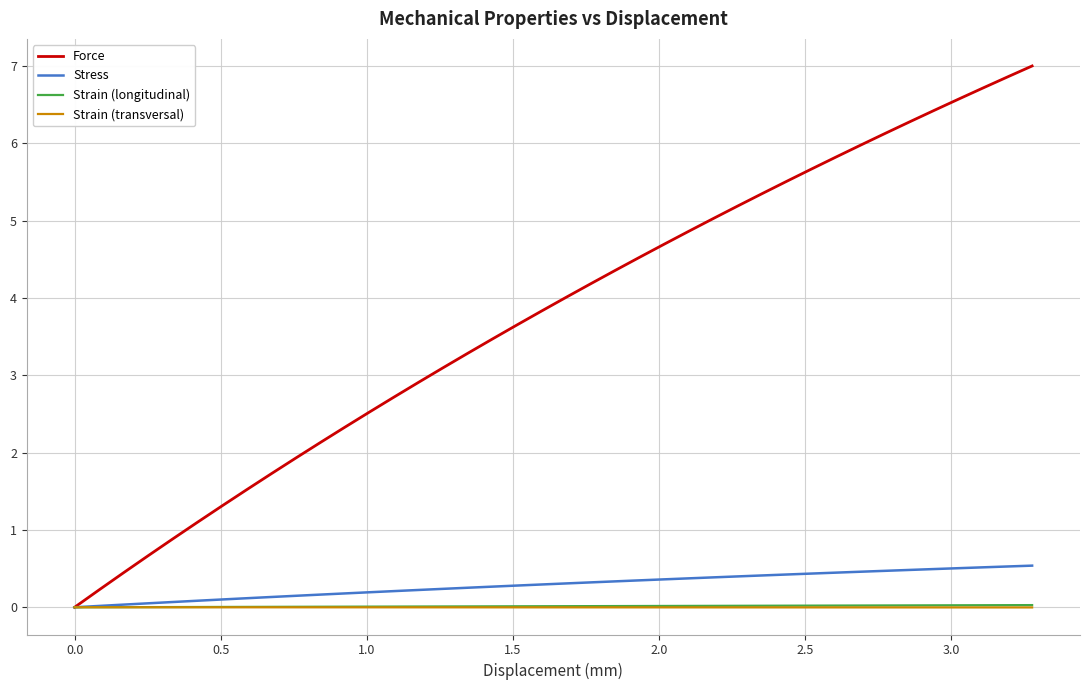

Which series has the largest total across all categories?

Force